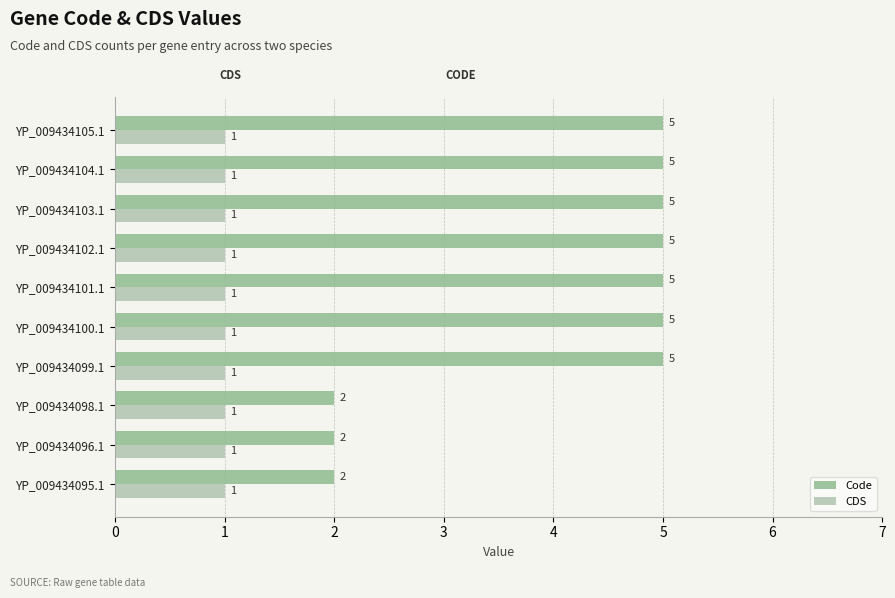

What are all the series names shown in the legend?

Code, CDS